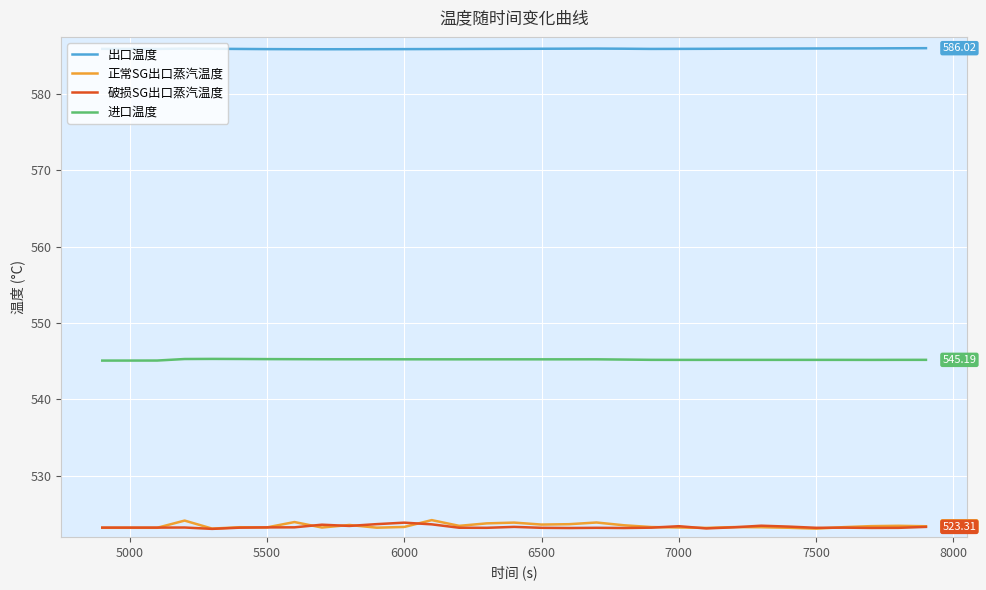

Which series has the largest range (max minus min)?

正常SG出口蒸汽温度